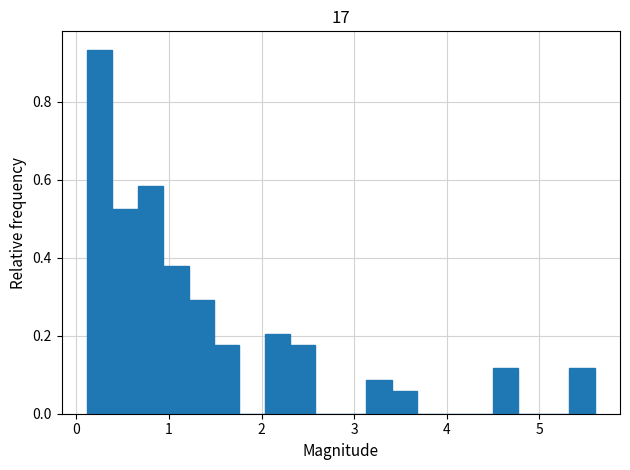

Around what value on the x-axis is the tallest bar? Give the approximate position of its centre, as read against the axis.

0.3